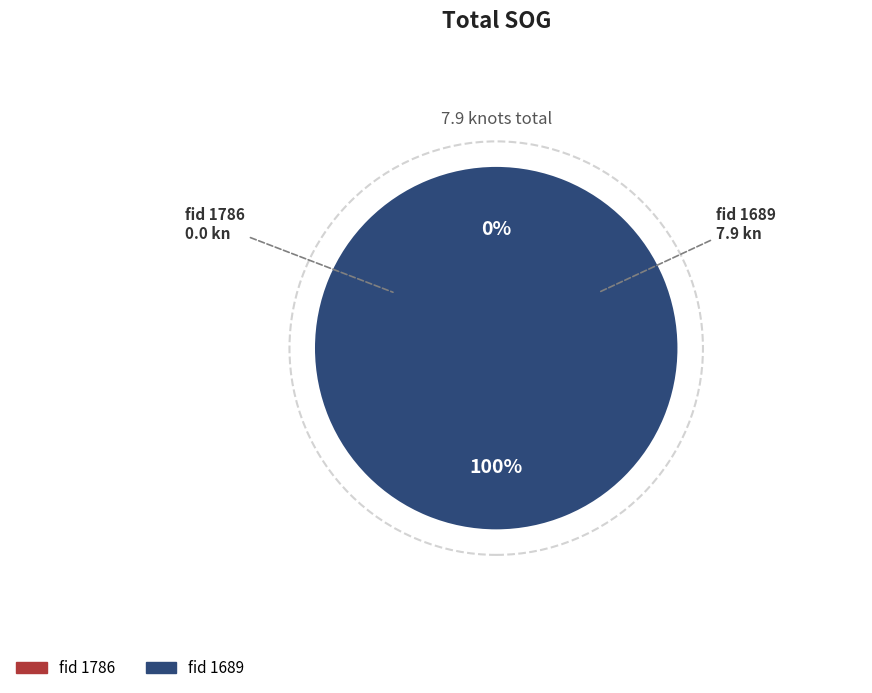

Which slice is the largest?

1689